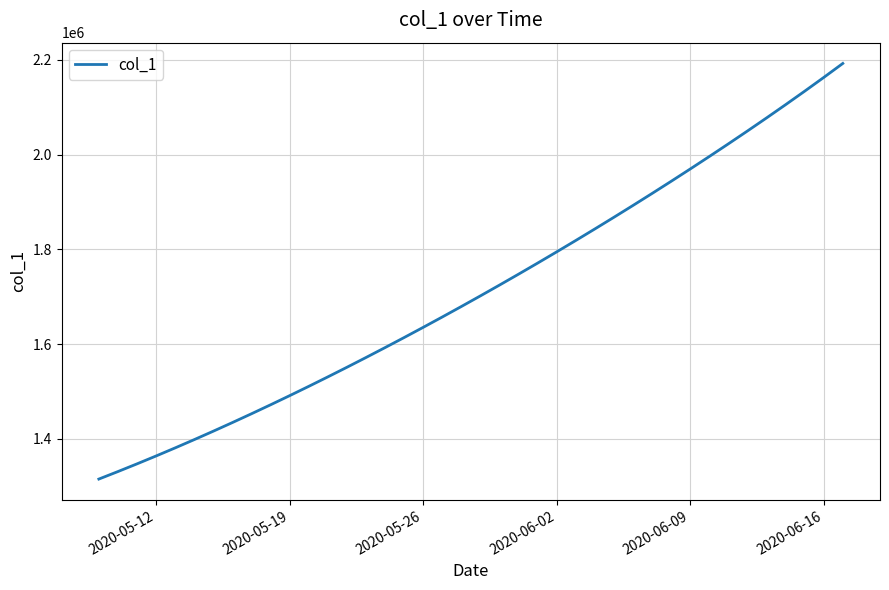

What is the sum of all values?

68482282.4